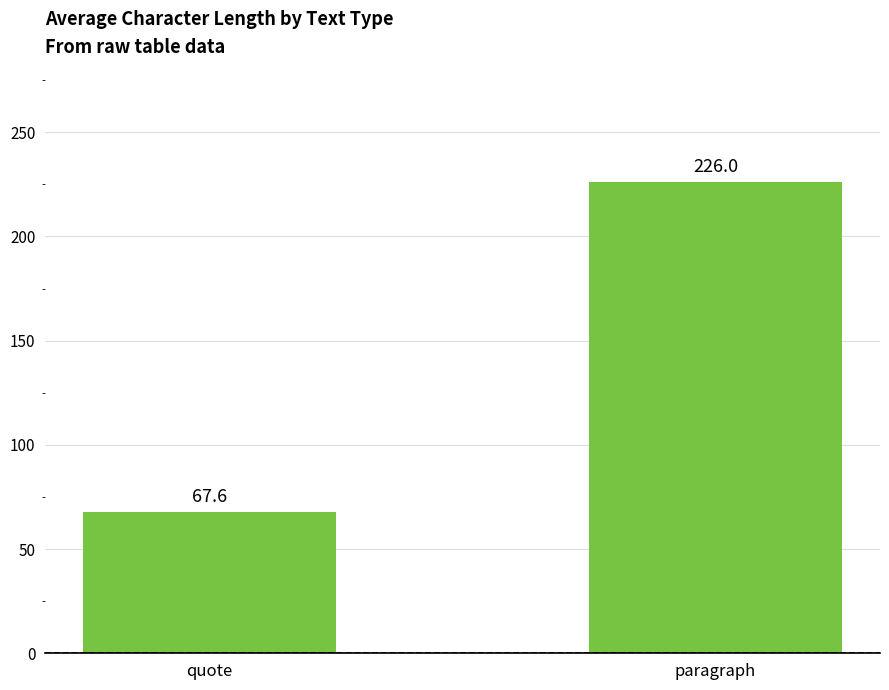

What is the change in value from quote to paragraph?

+158.4